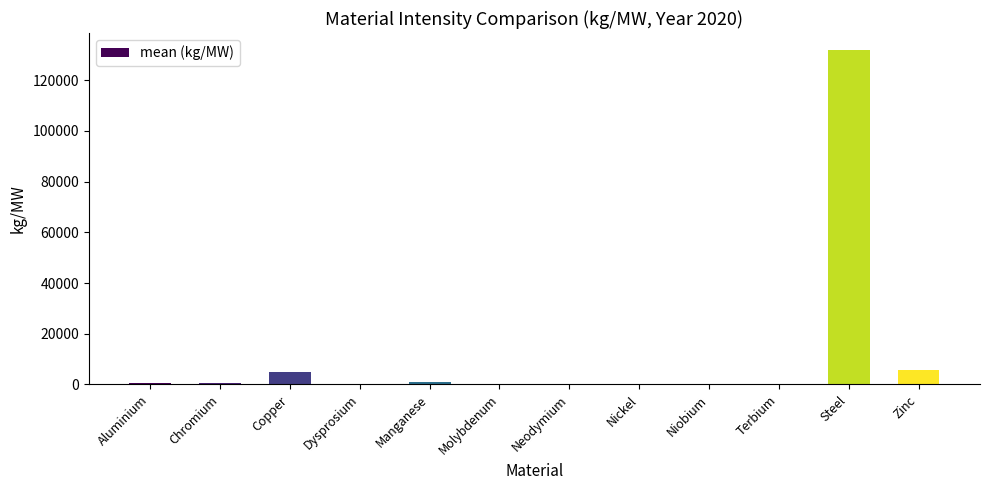

What is the sum of all values?

145008